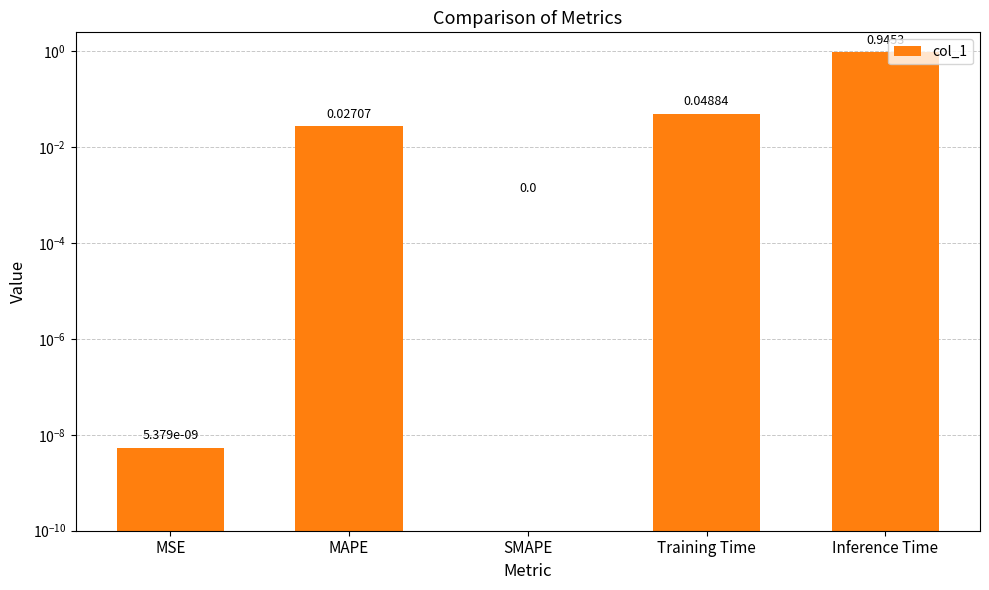

What position from the right is MSE?

5